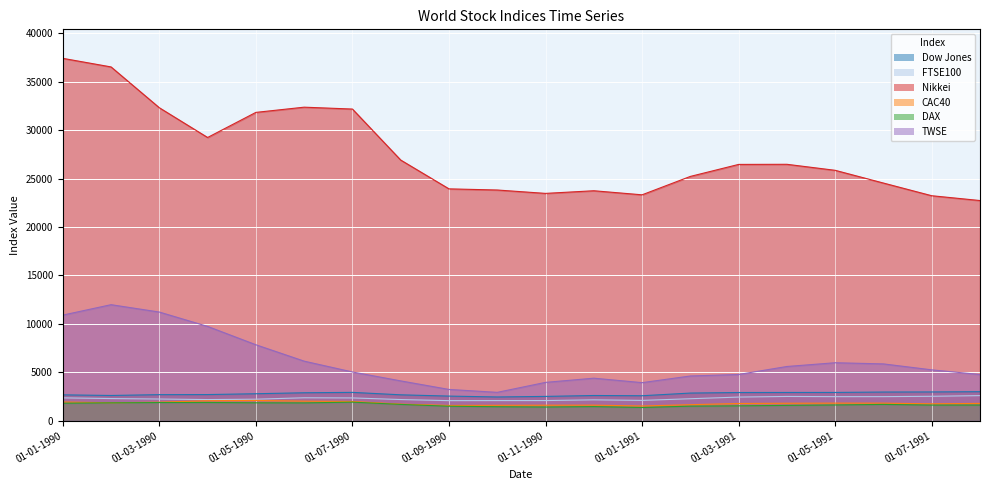

At which category is the sum across all series the highest?

01-02-1990